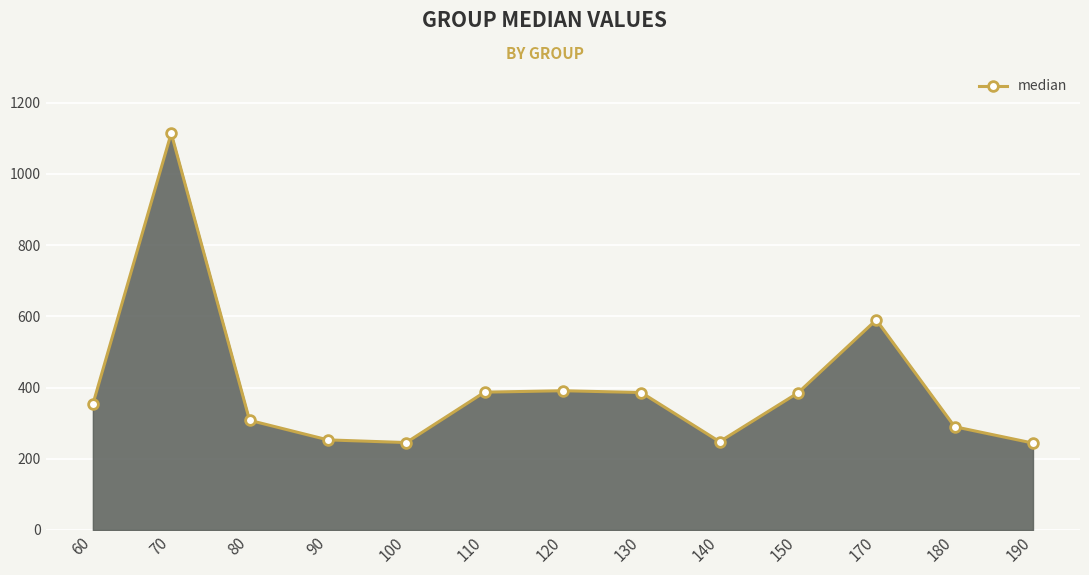

Does the chart have visible grid lines?

Yes